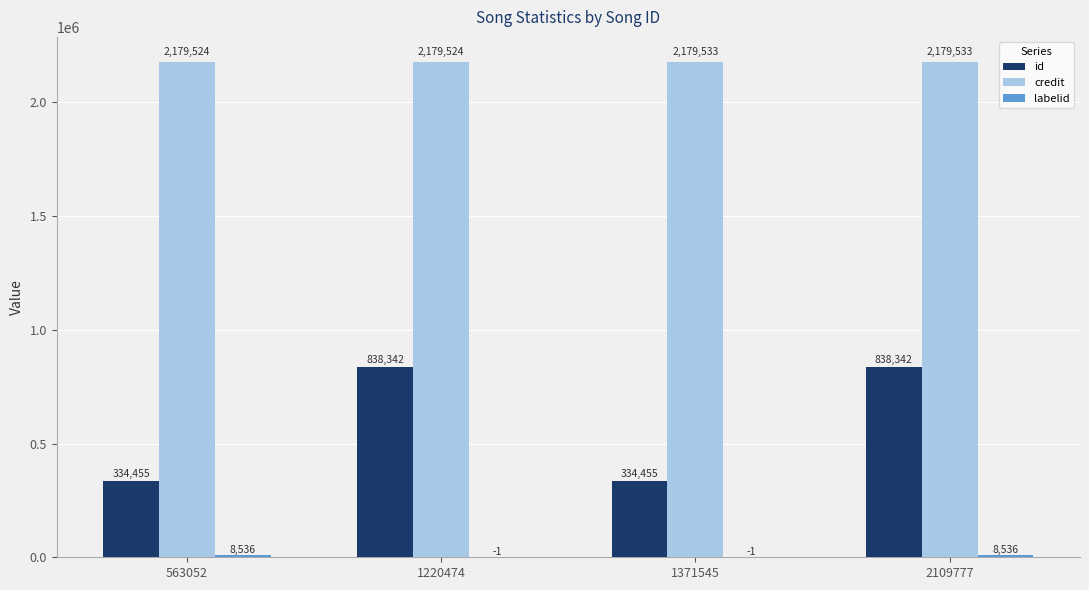

The credit series shows 2179533 at 2109777. True or false?

True